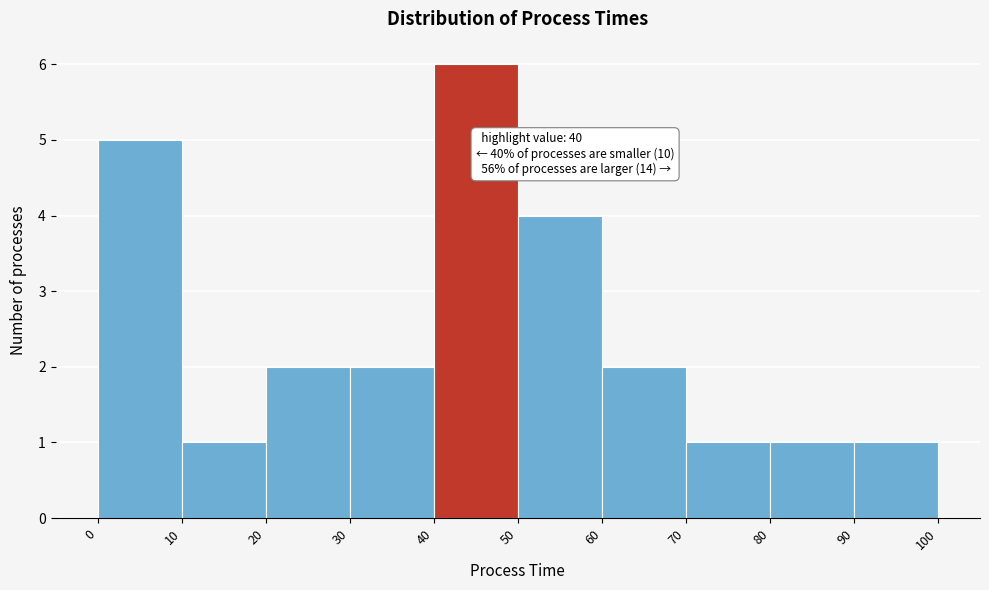

Over which range of the x-axis is the bar tallest?

40 to 50